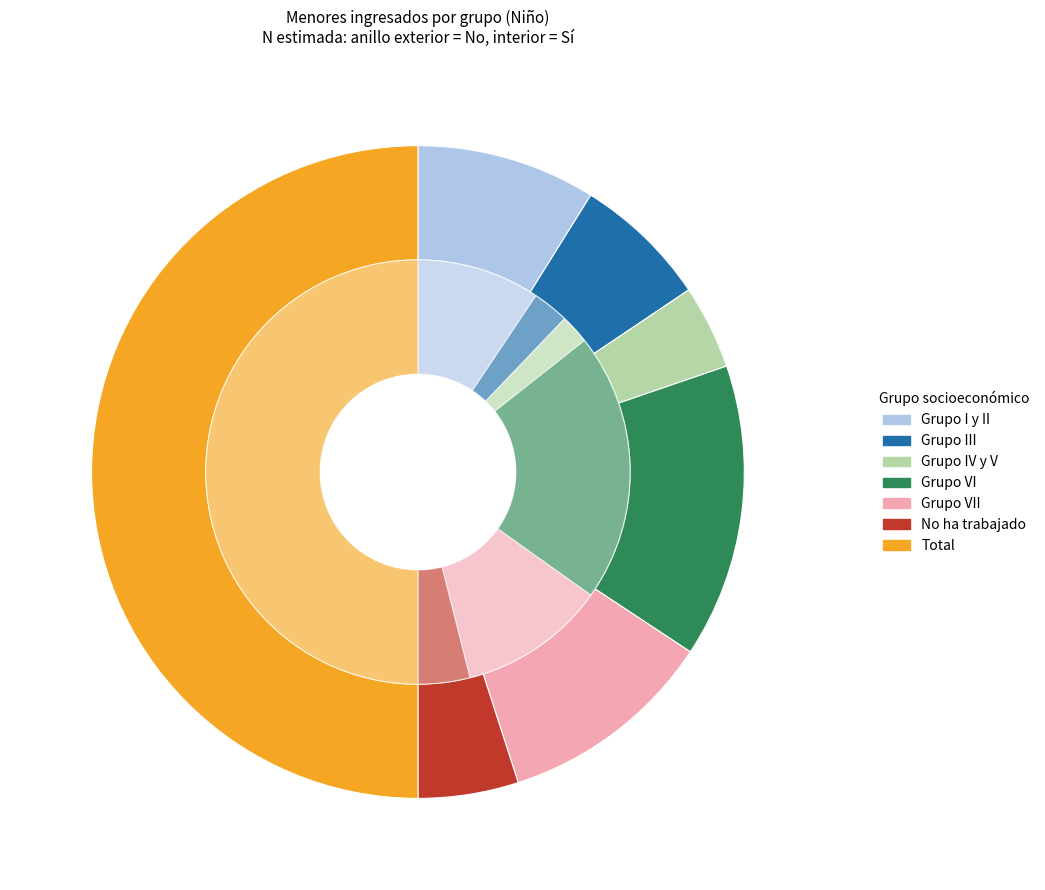

What is the total percentage of Grupo III and Grupo IV y V?

5.0%